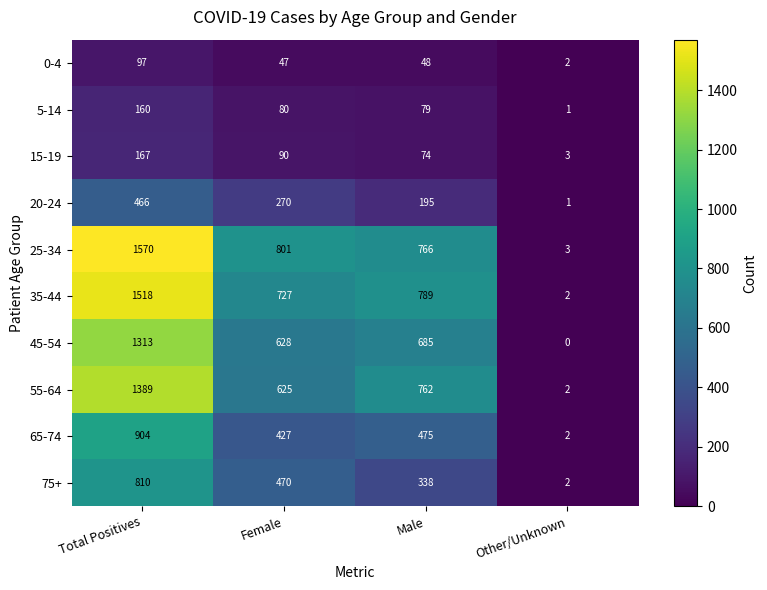

Which series has the largest range (max minus min)?

25-34